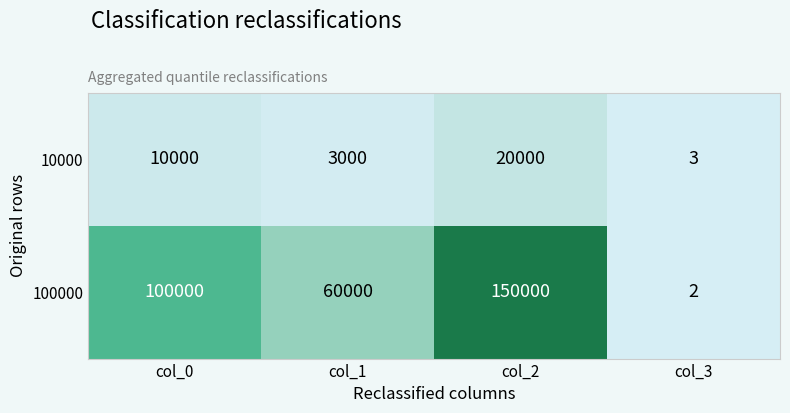

Reading left to right, extract all data points from this chart.

10000: col_0=10000	col_1=3000	col_2=20000	col_3=3
100000: col_0=100000	col_1=60000	col_2=150000	col_3=2